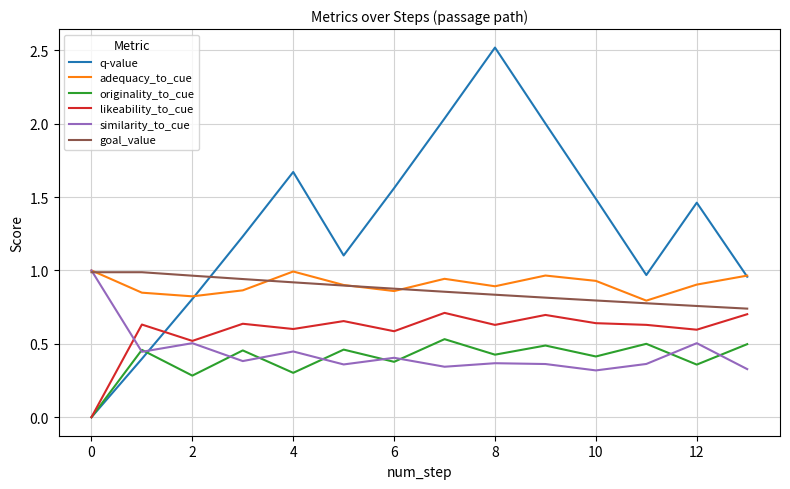

How many positive values does the likeability_to_cue series have?

13